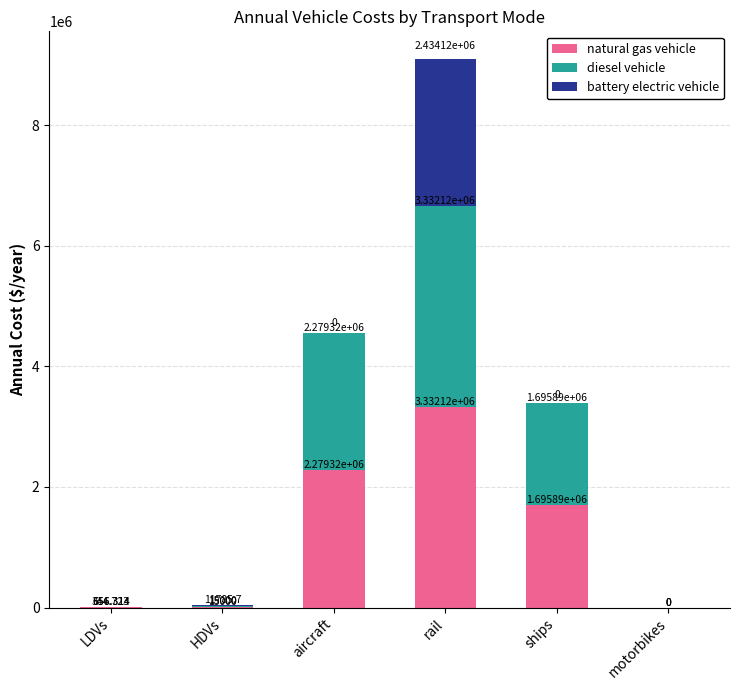

Which category has the highest value in the natural gas vehicle series?

rail